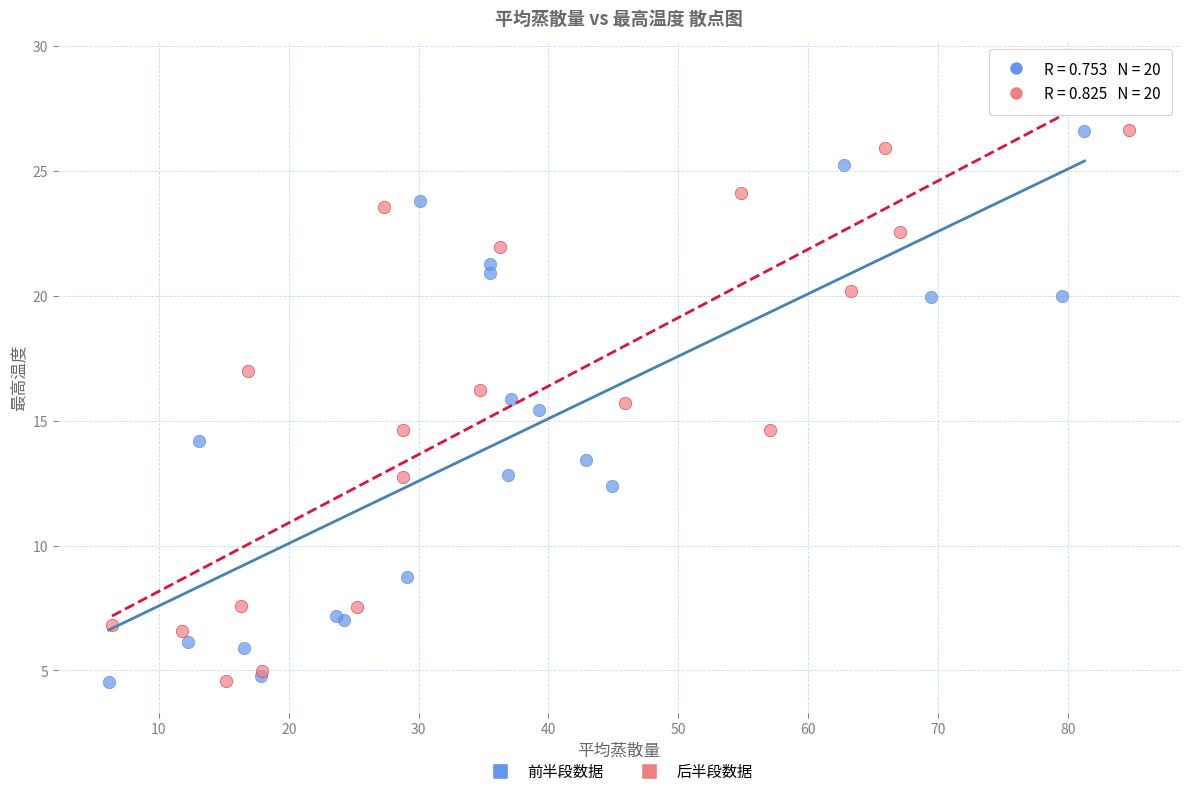

Which series contains the highest Y value?

后半段数据